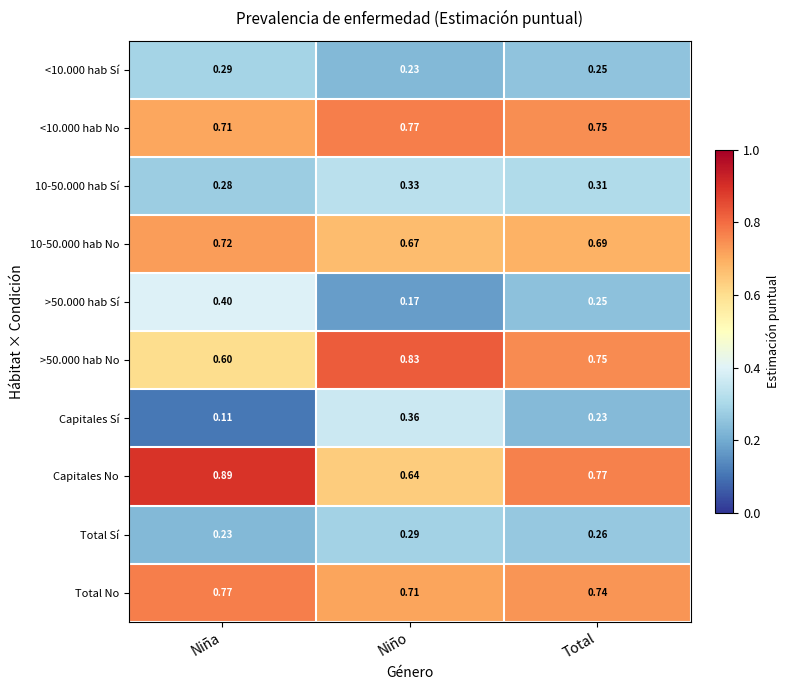

Which series has the largest total across all categories?

Capitales No